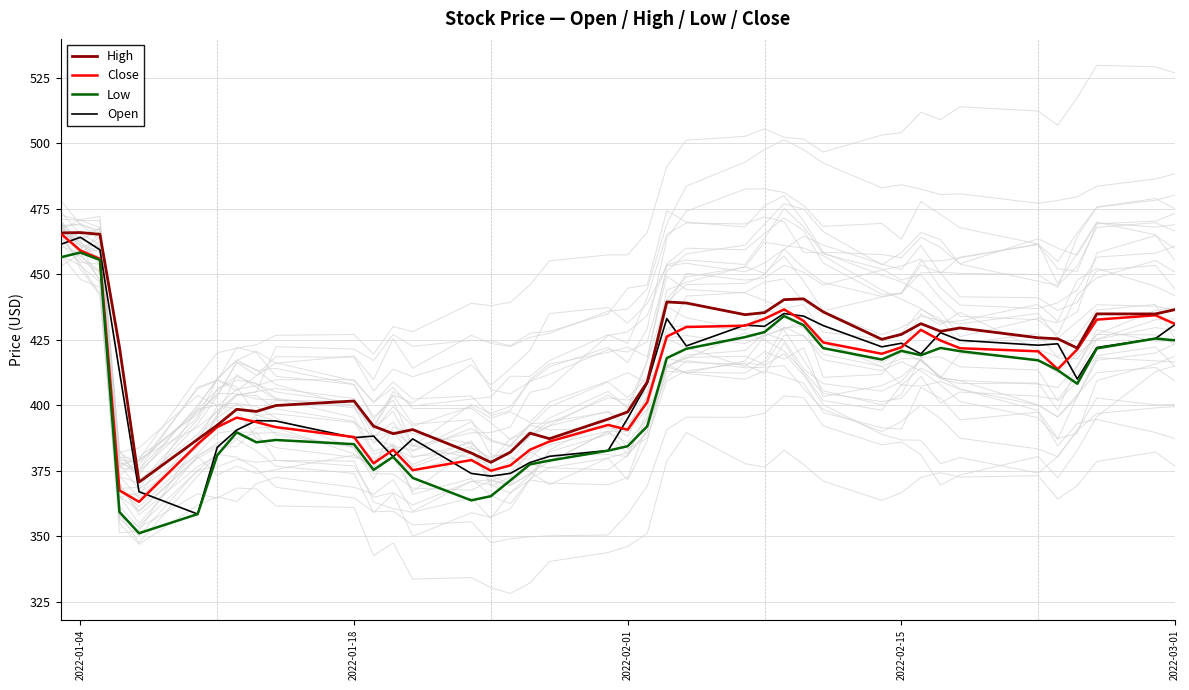

True or false: High has more than 1 points higher than both neighbors.

True